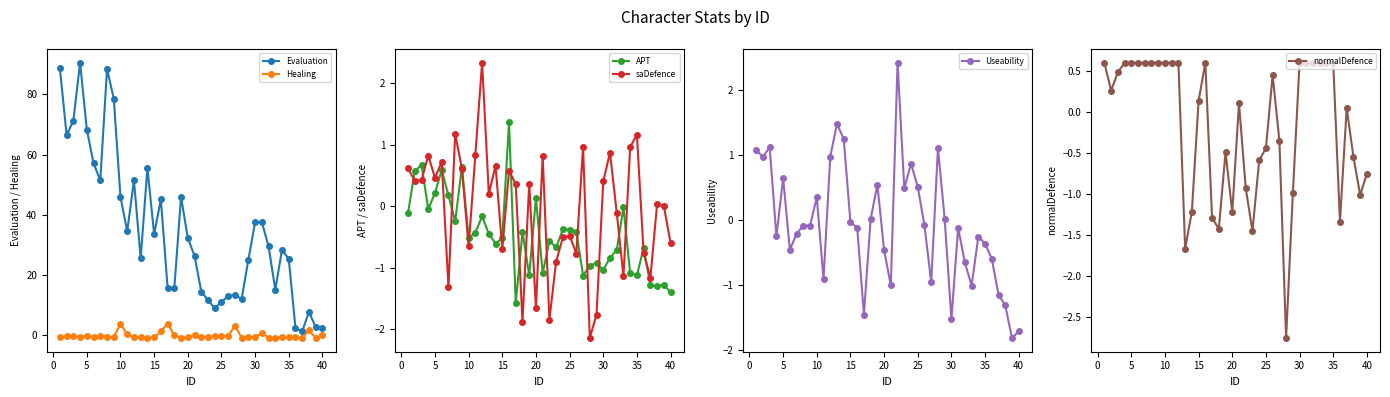

Read the Evaluation value at 5.

68.2